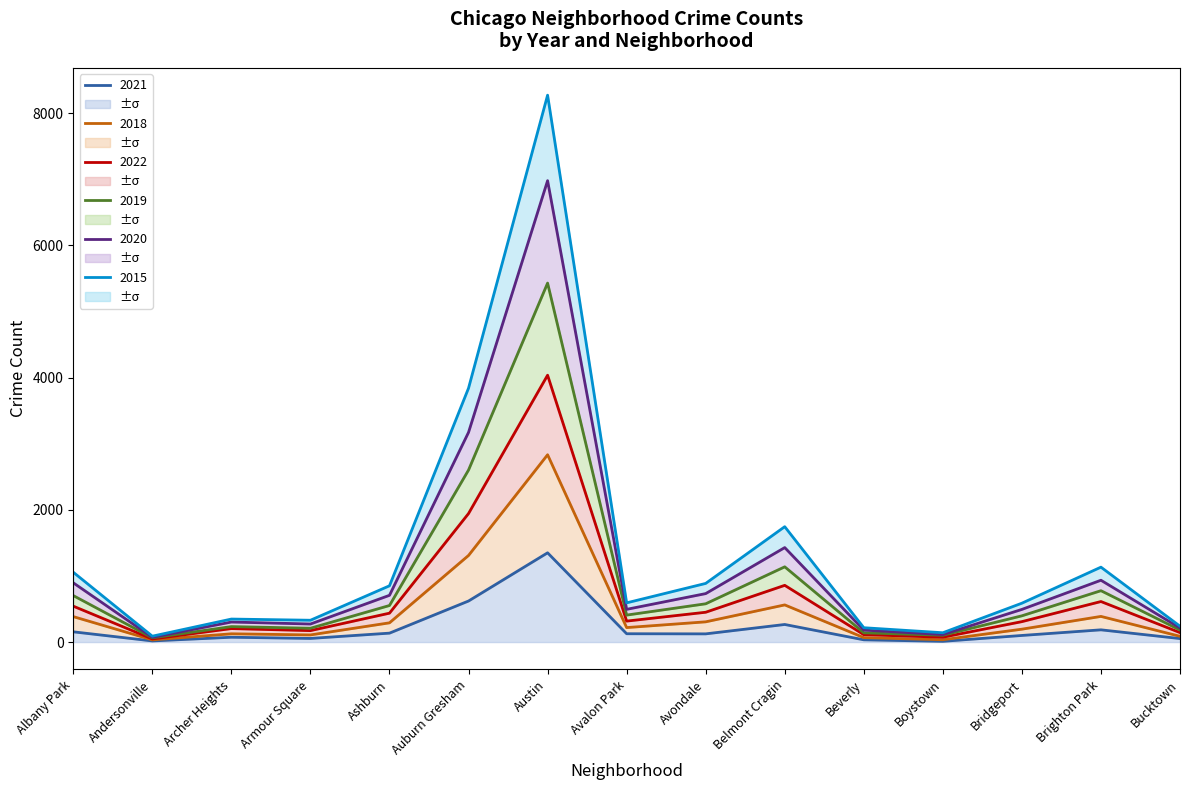

Rank the series by their average value, from lowest to highest.

2021, 2018, 2022, 2019, 2020, 2015